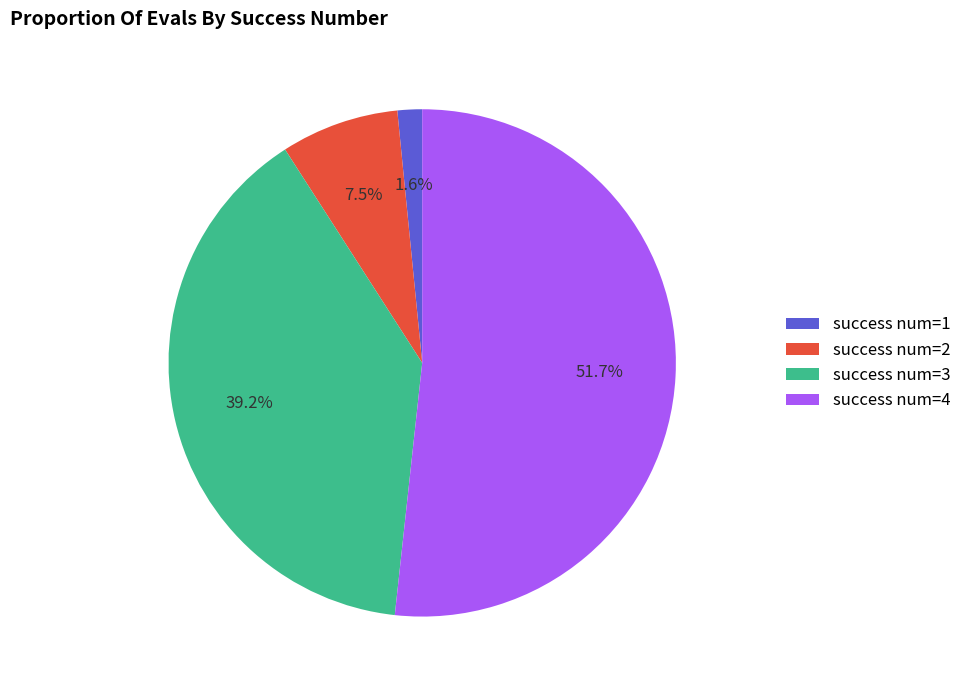

Does any single category account for the majority?

Yes